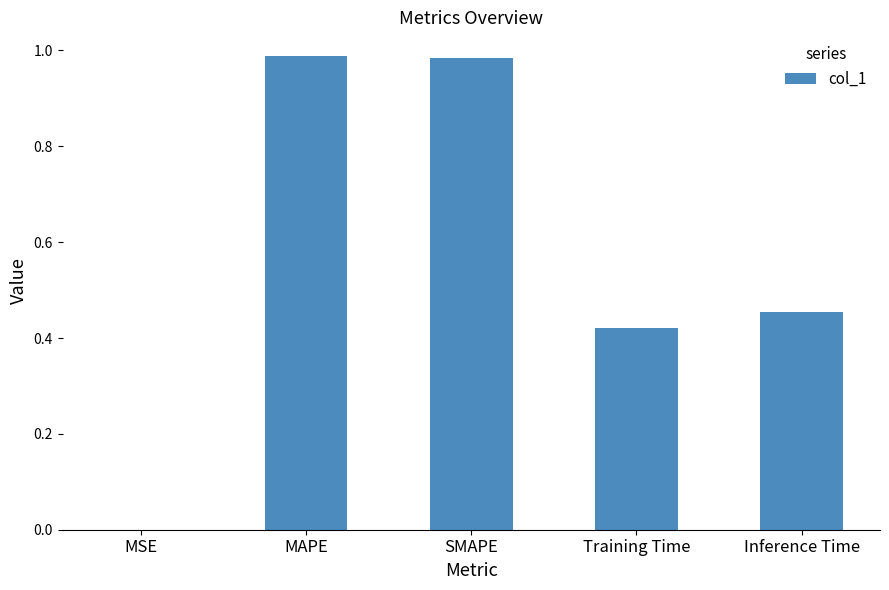

Does the chart contain stacked bars?

No